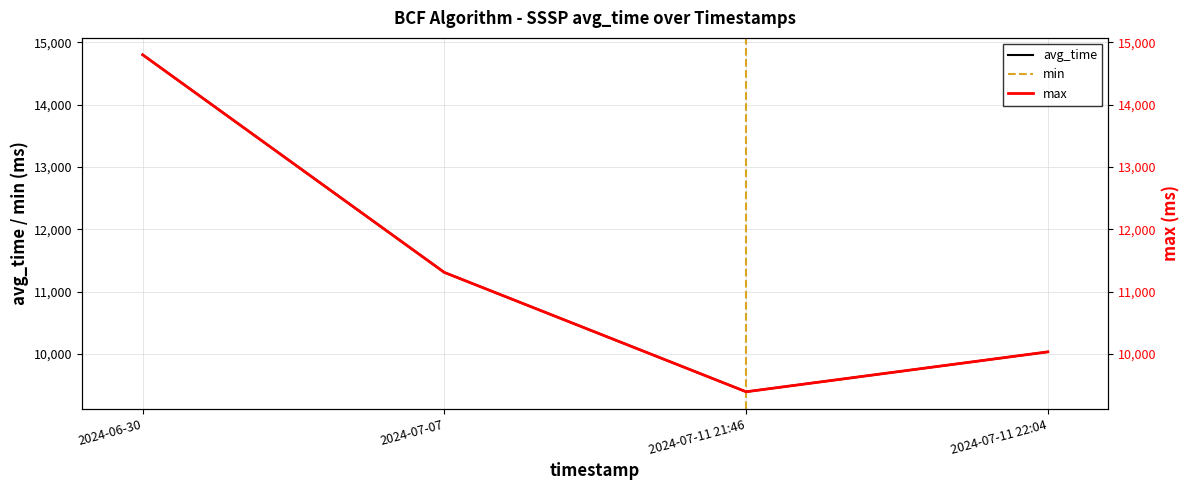

Reading left to right, what are all the values shown in this chart?

avg_time: 14800.0	11308.0	9394.2	10034.0
min: 14800.0	11308.0	9394.2	10034.0
max: 14800.0	11308.0	9394.2	10034.0